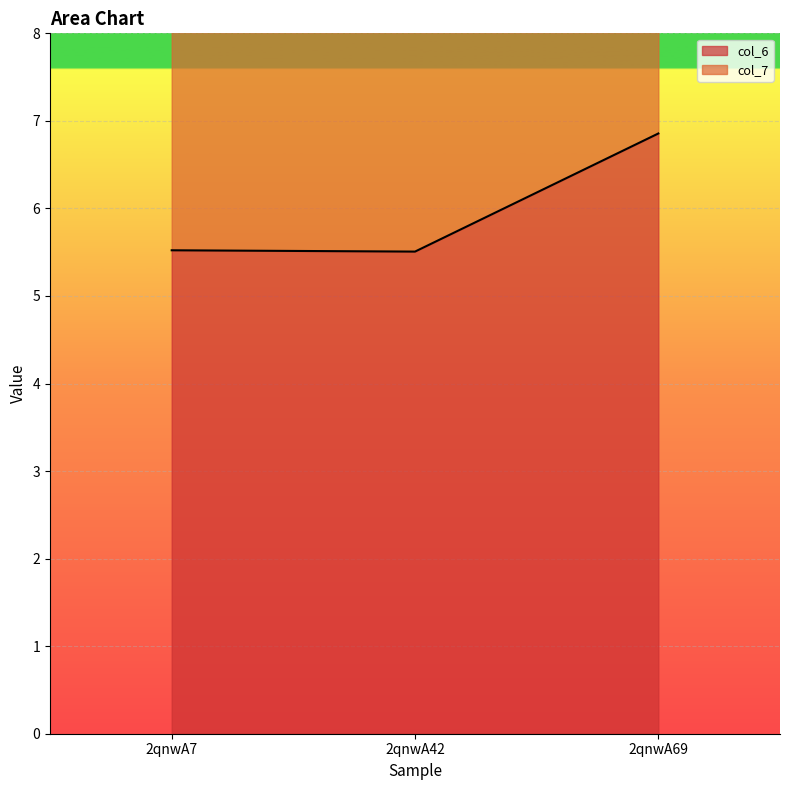

What is the value of the 2nd point from the left?

5.5